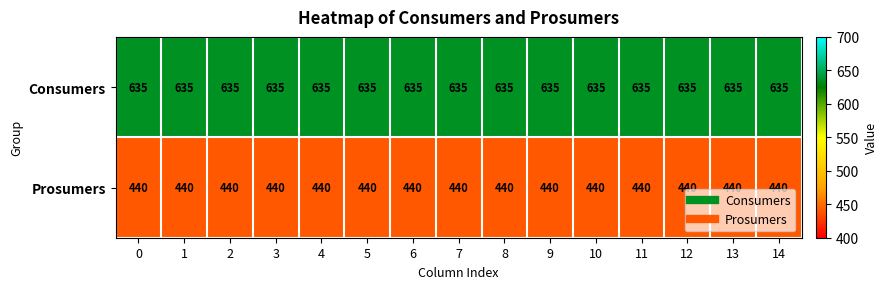

What is the maximum value shown in the chart?

635